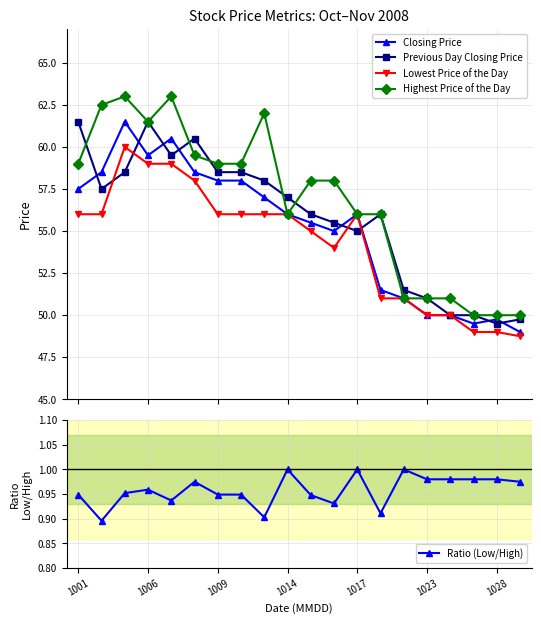

True or false: Closing Price and Lowest Price of the Day intersect in this chart.

False